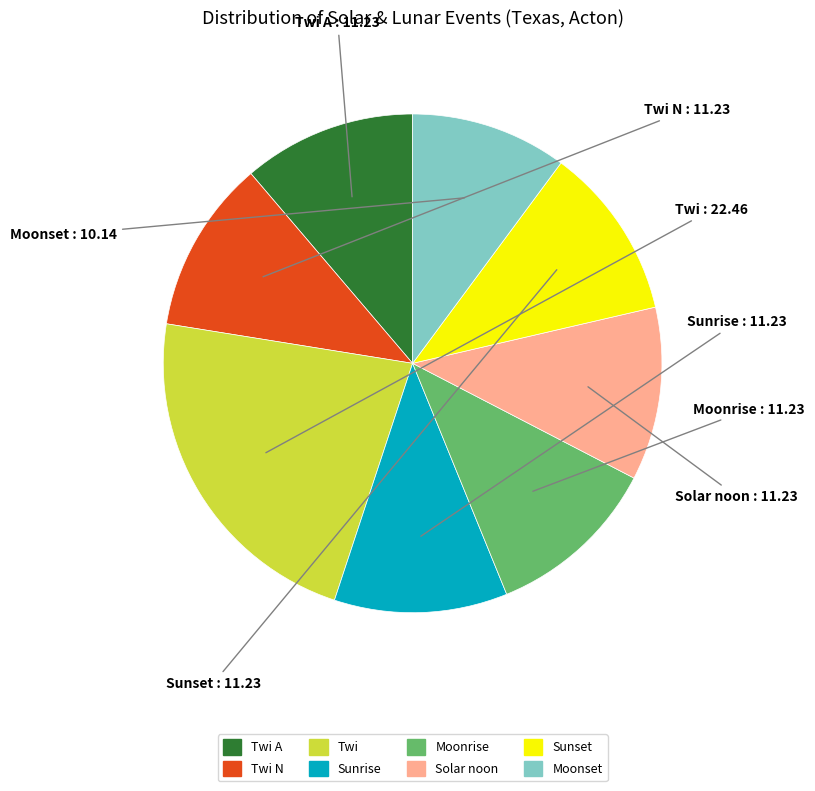

Does any single category account for the majority?

No